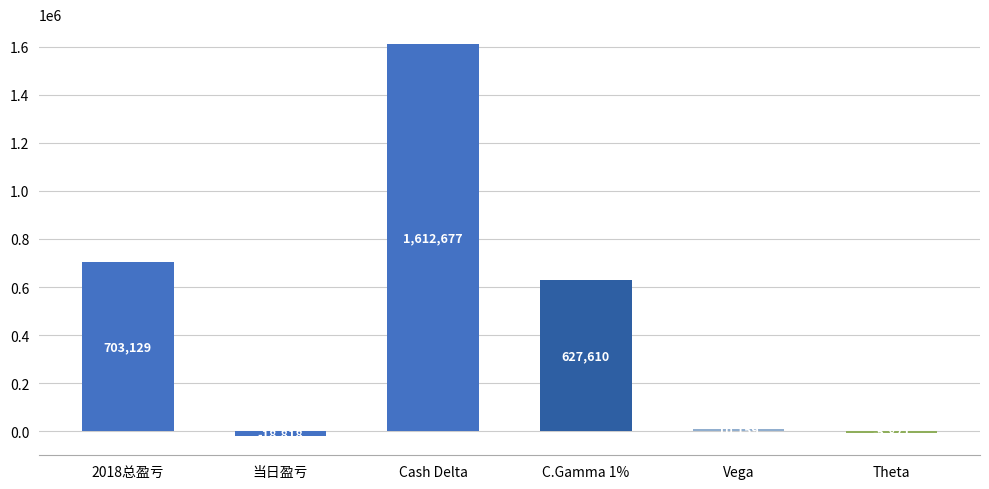

What is the greatest value displayed?

1612677